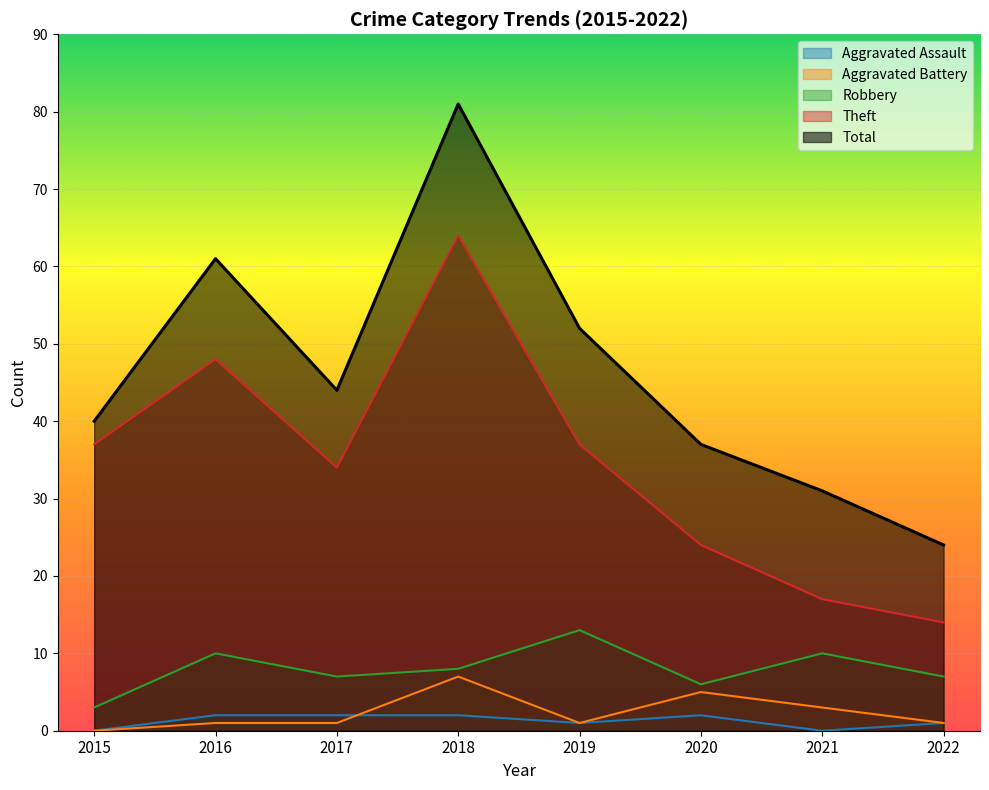

After their last crossing, which series has the higher values: Aggravated Assault or Aggravated Battery?

Aggravated Battery